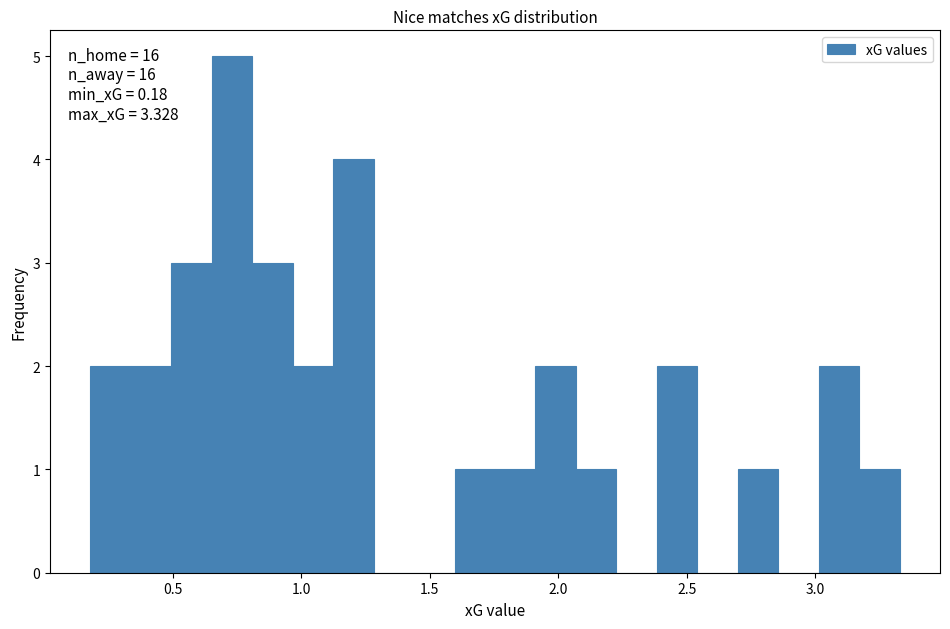

Read against the x-axis, roughly where is the centre of the tallest bar?

0.75